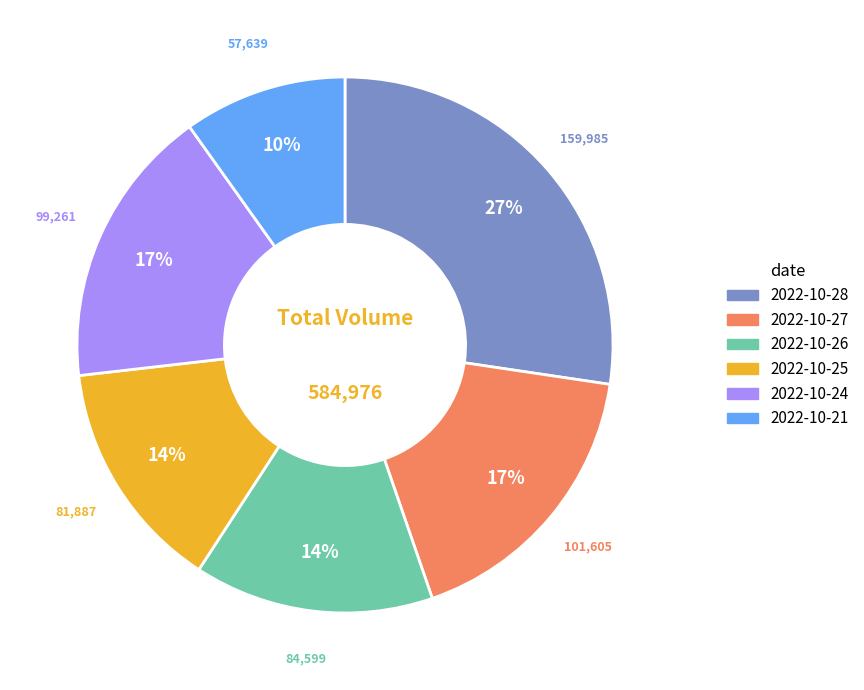

Combined, do 2022-10-28 and 2022-10-24 account for over 50%?

No